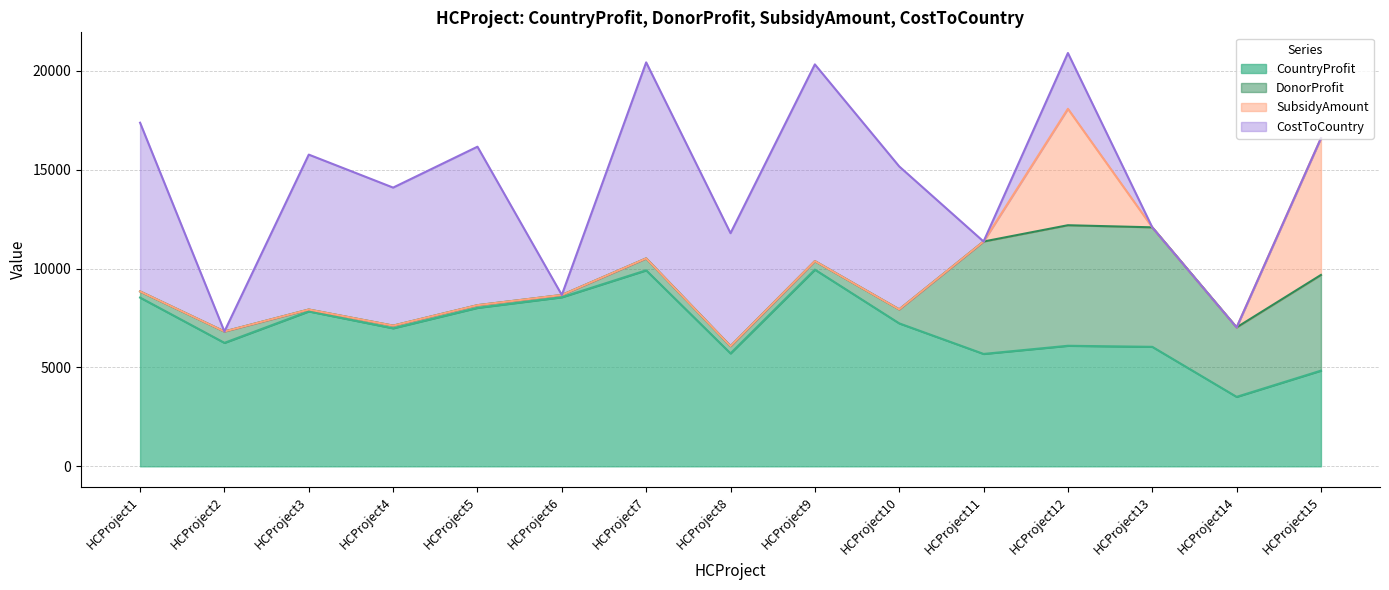

Which series changed the most between HCProject6 and HCProject13?

DonorProfit